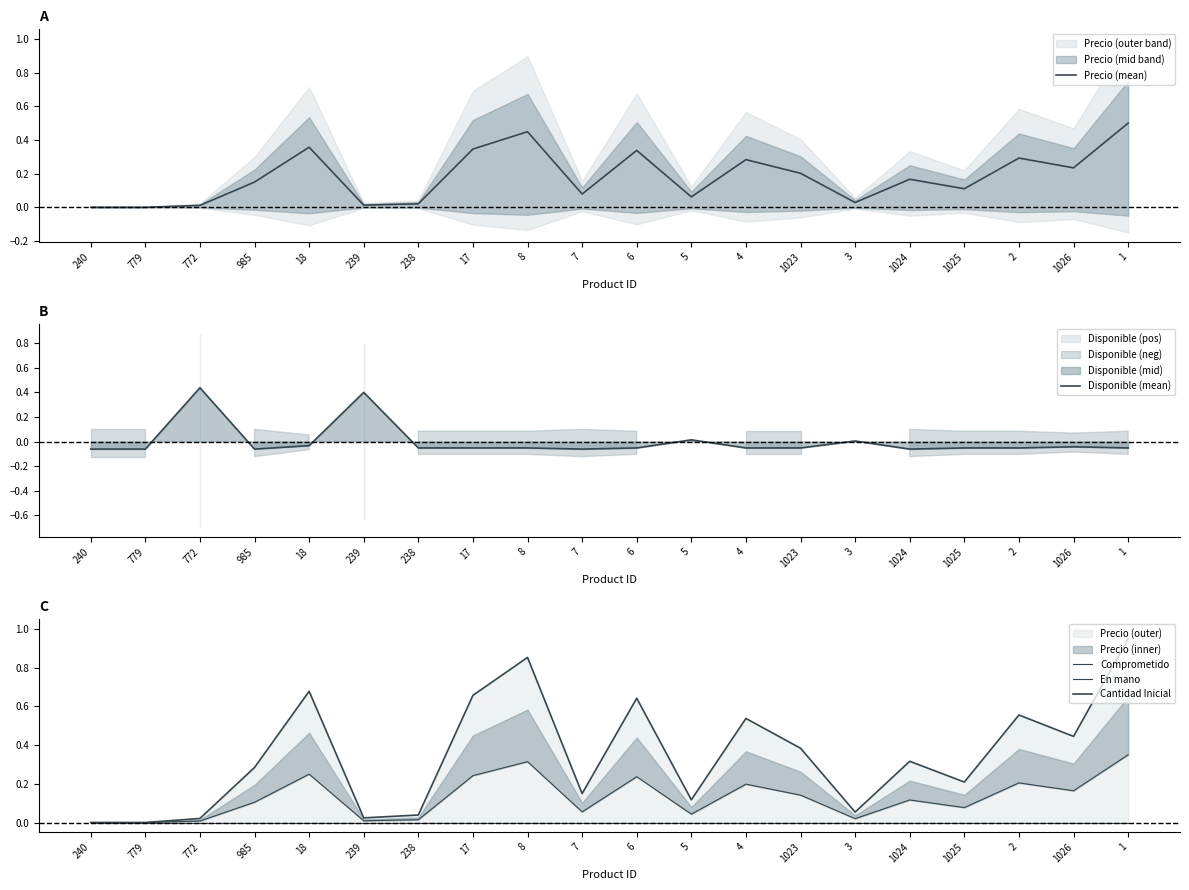

Rank the series by their maximum value, from lowest to highest.

Comprometido, En mano, Disponible (mean), Precio (mean), Cantidad Inicial